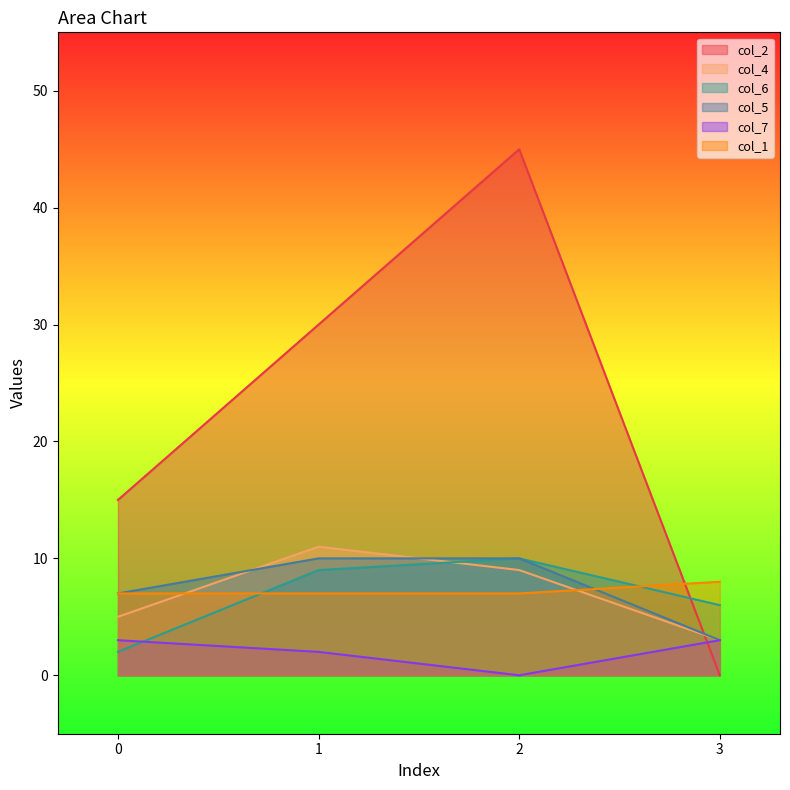

What is the average value of the col_7 series?

2